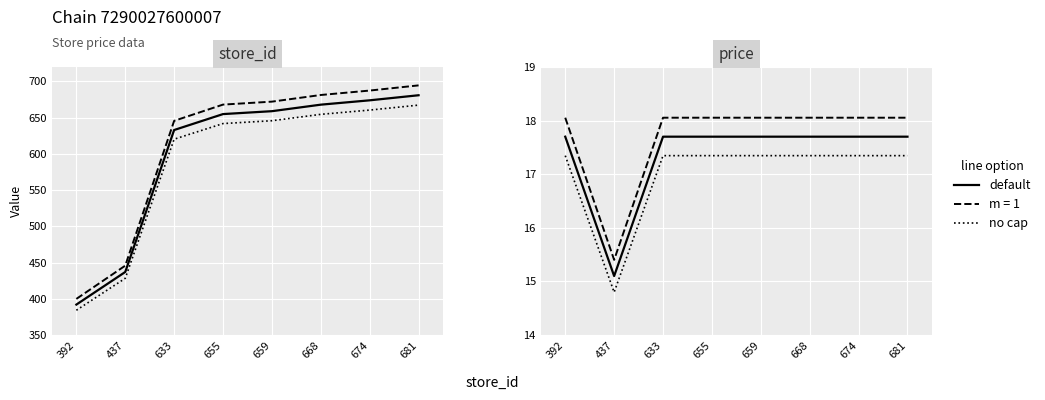

What value does the no cap series have at 668?

17.3